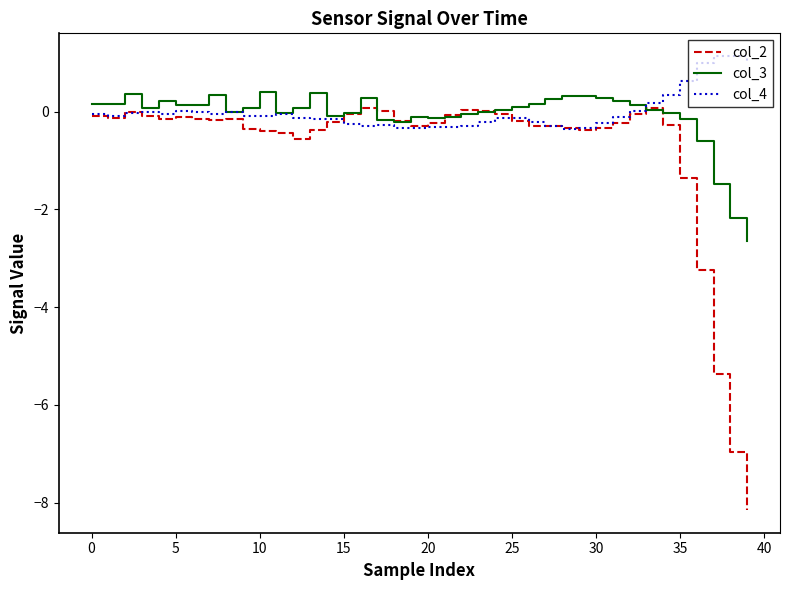

What is the difference between the maximum and minimum values in the col_2 series?

8.2